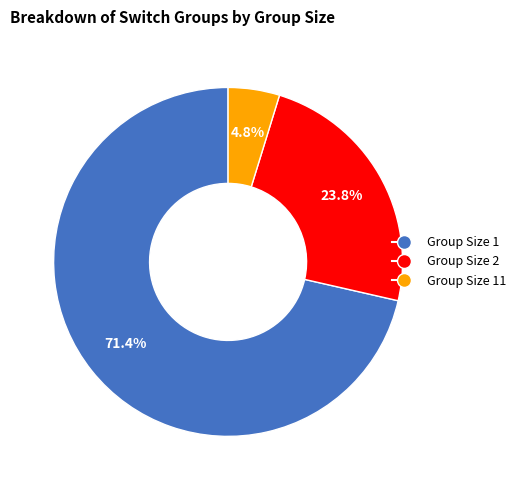

How many segments does this pie chart have?

3